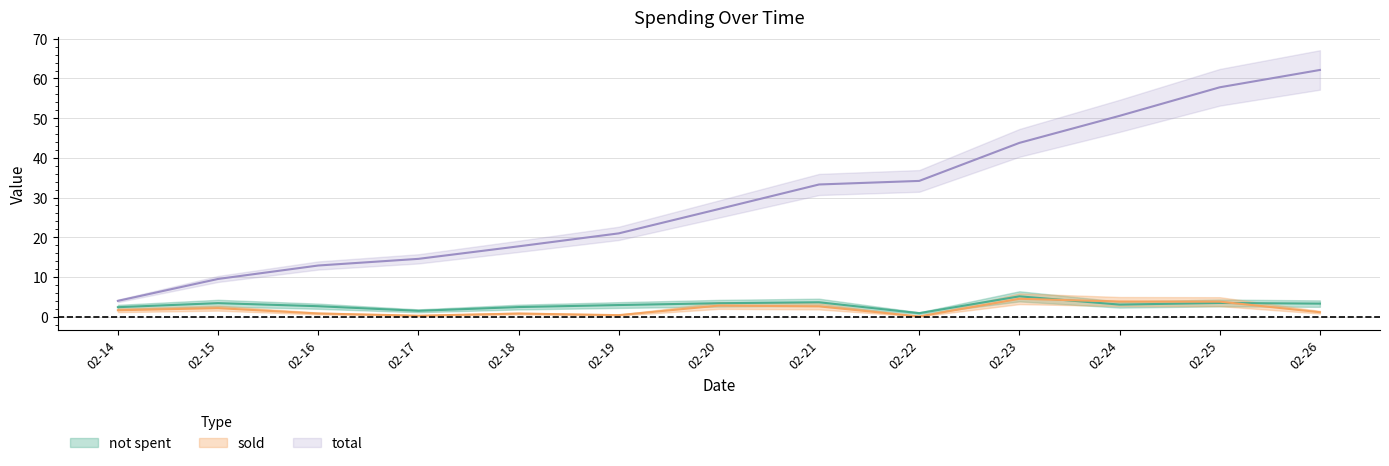

True or false: not spent and sold cross at least once.

True